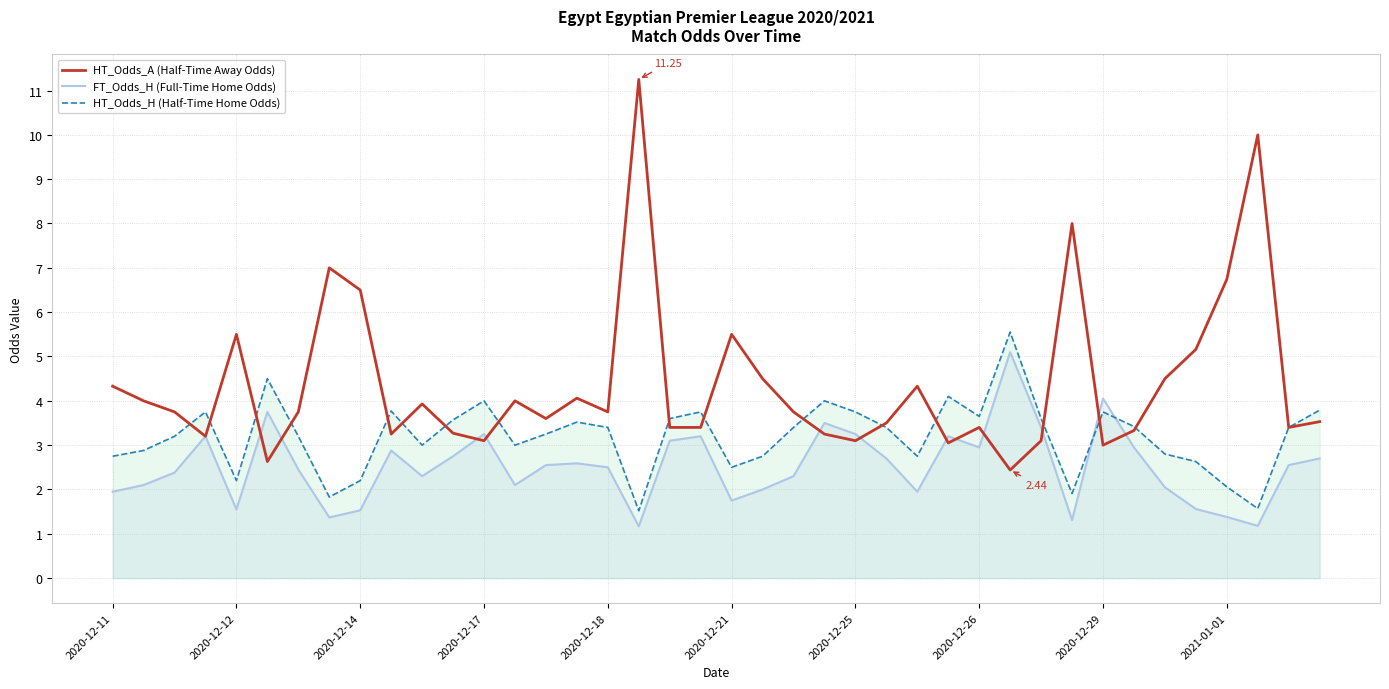

Rank the series at 2021-01-01 from lowest to highest value.

FT_Odds_H (Full-Time Home Odds), HT_Odds_H (Half-Time Home Odds), HT_Odds_A (Half-Time Away Odds)